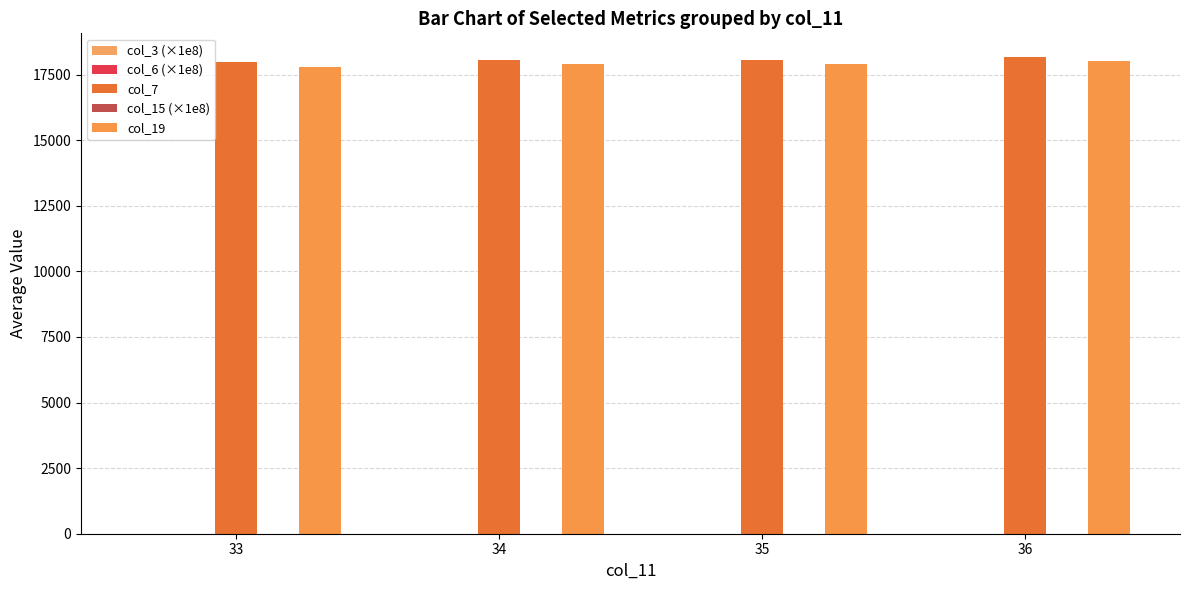

At which label is col_7 closest to 18066?

35